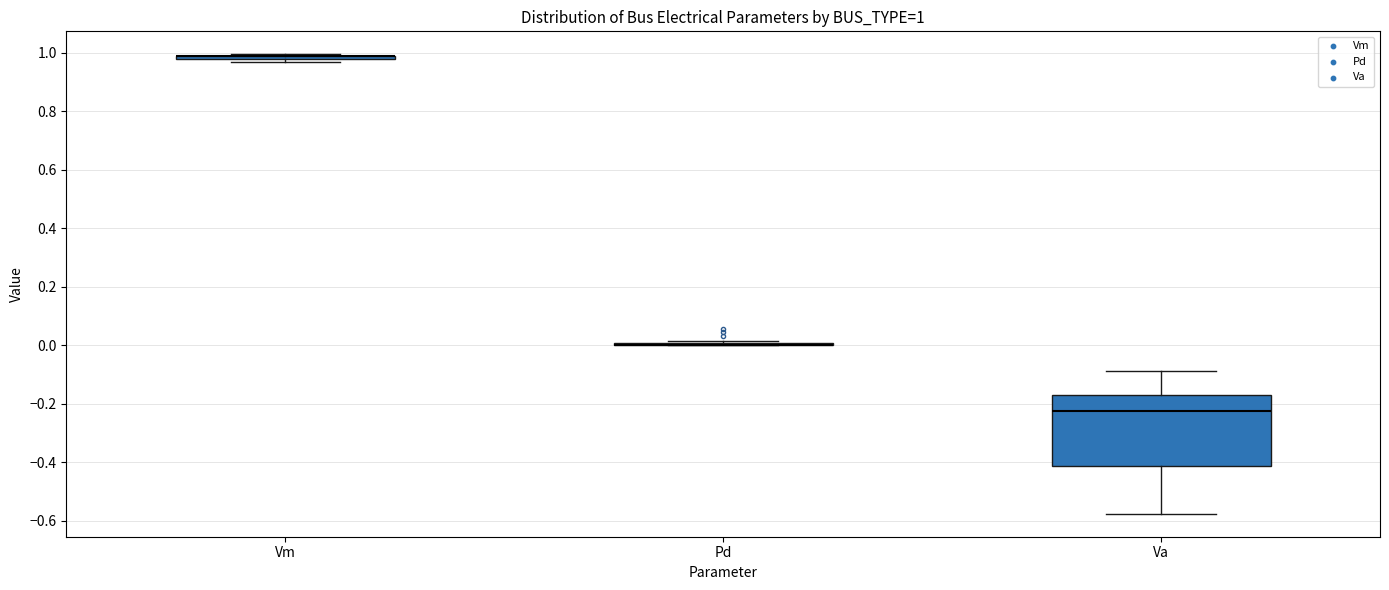

Which box is the tallest, from its lower edge to its upper edge?

Va